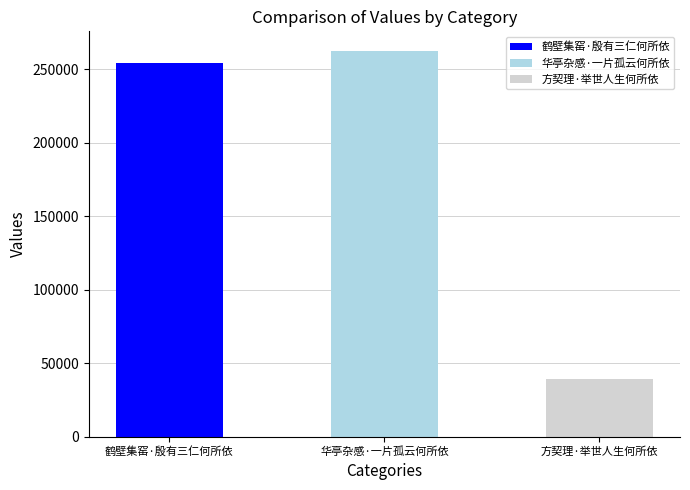

What is the difference between the maximum and second lowest values?

8554